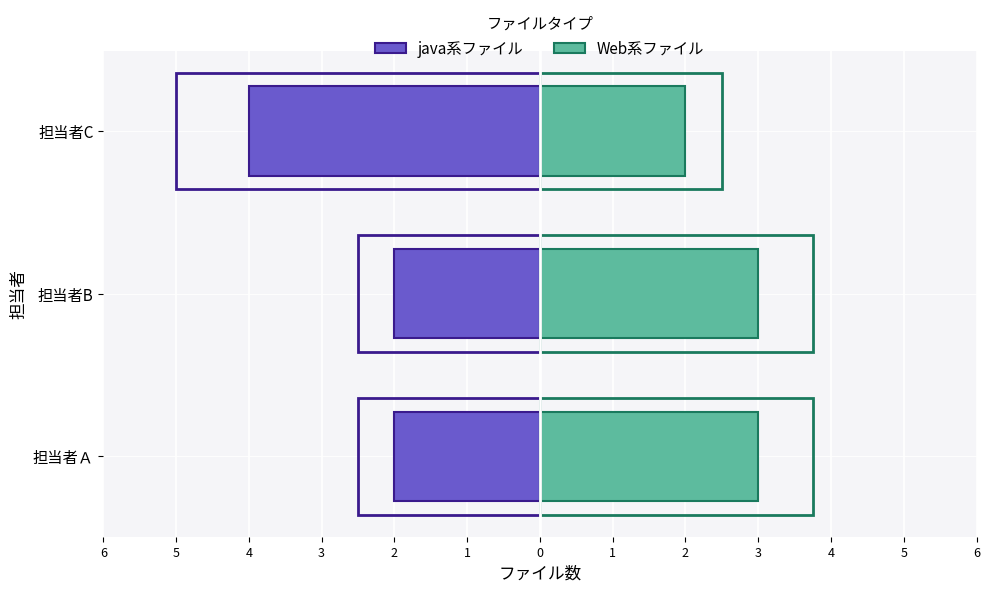

True or false: Web系ファイル has a value of 2 at 担当者Ａ.

False